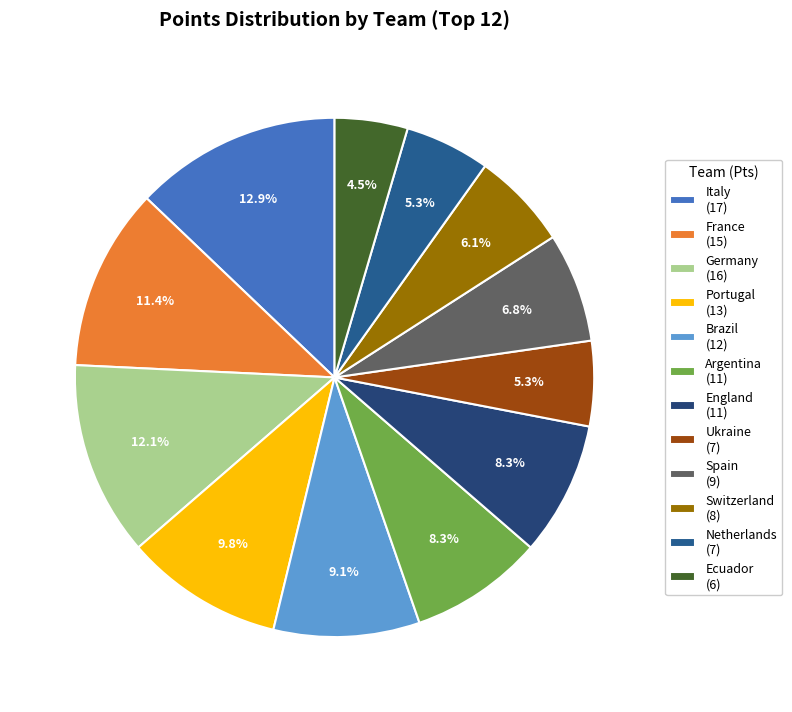

How many slices are in this pie chart?

12